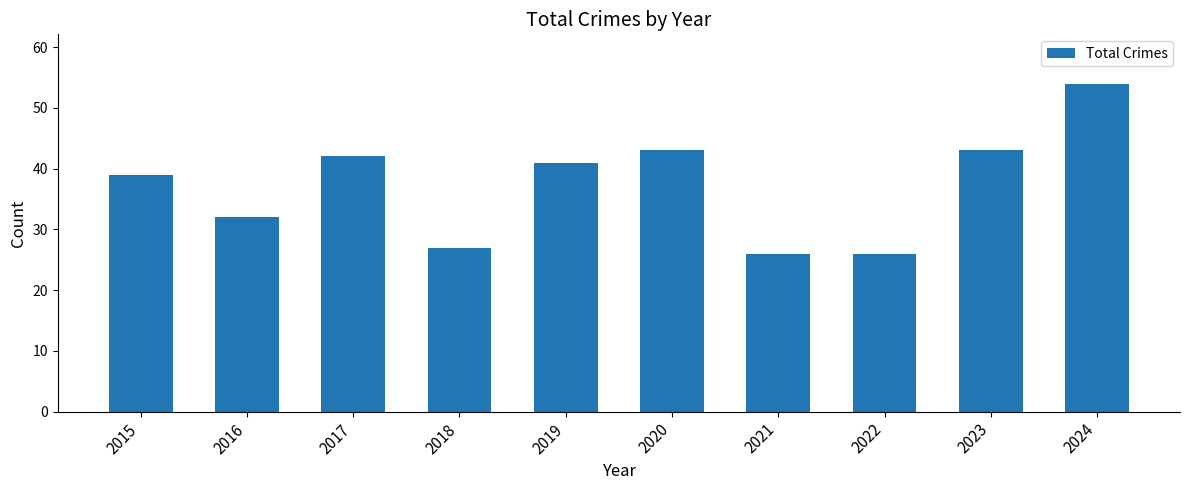

Reading left to right, list all the values displayed in this chart.

2015=39	2016=32	2017=42	2018=27	2019=41	2020=43	2021=26	2022=26	2023=43	2024=54